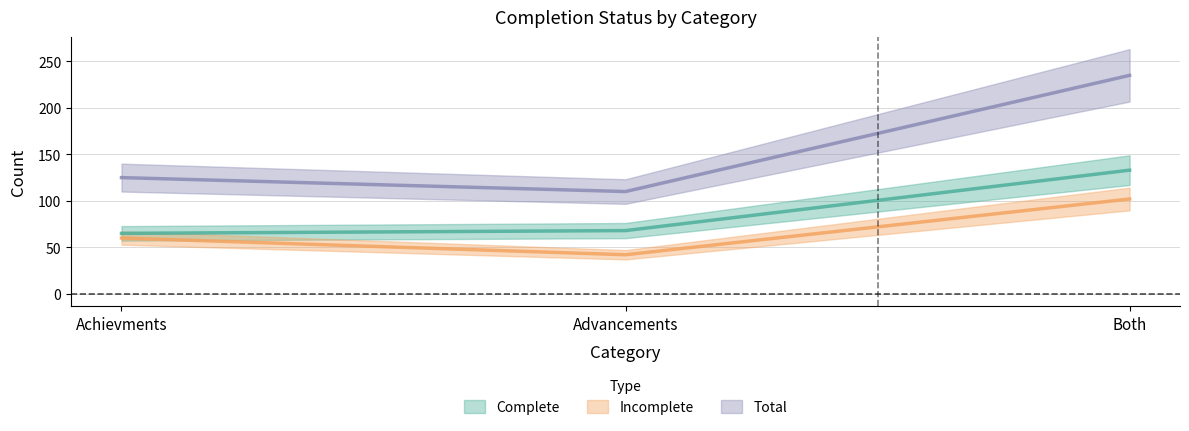

What is the sum of the Complete values at Achievments and Advancements?

133